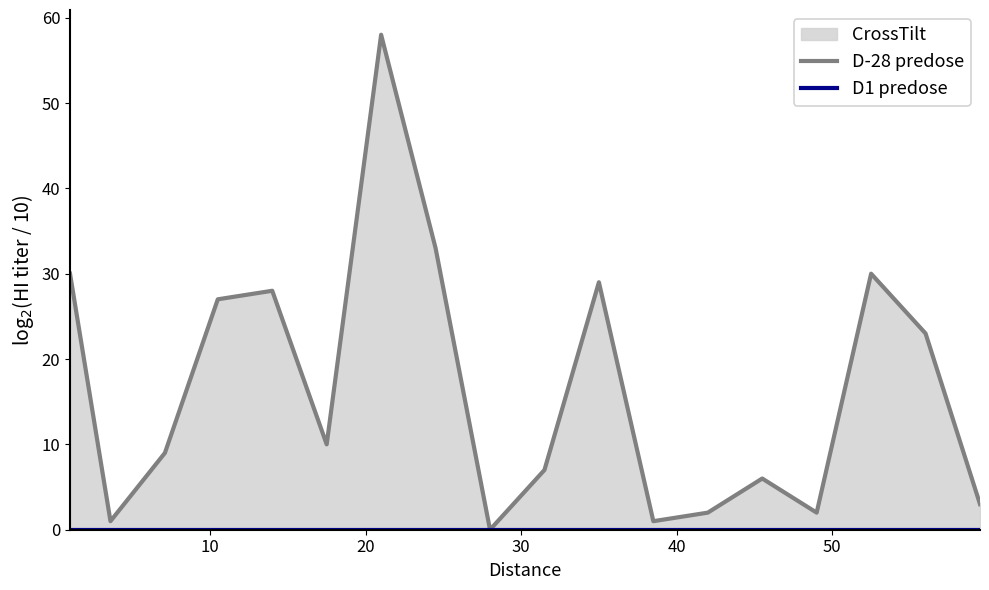

Reading left to right, extract all data points from this chart.

D-28 predose: 30	1	9	27	28	10	58	33	0	7	29	1	2	6	2	30	23	3
D1 predose: 0	0	0	0	0	0	0	0	0	0	0	0	0	0	0	0	0	0